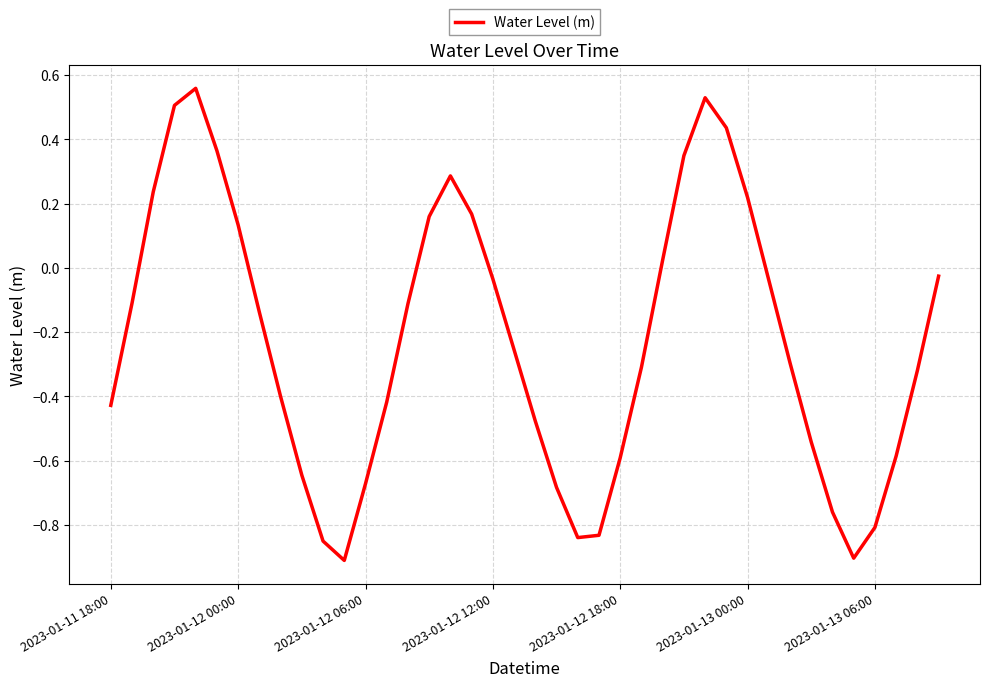

What is the value of the 30th point from the left?

0.4